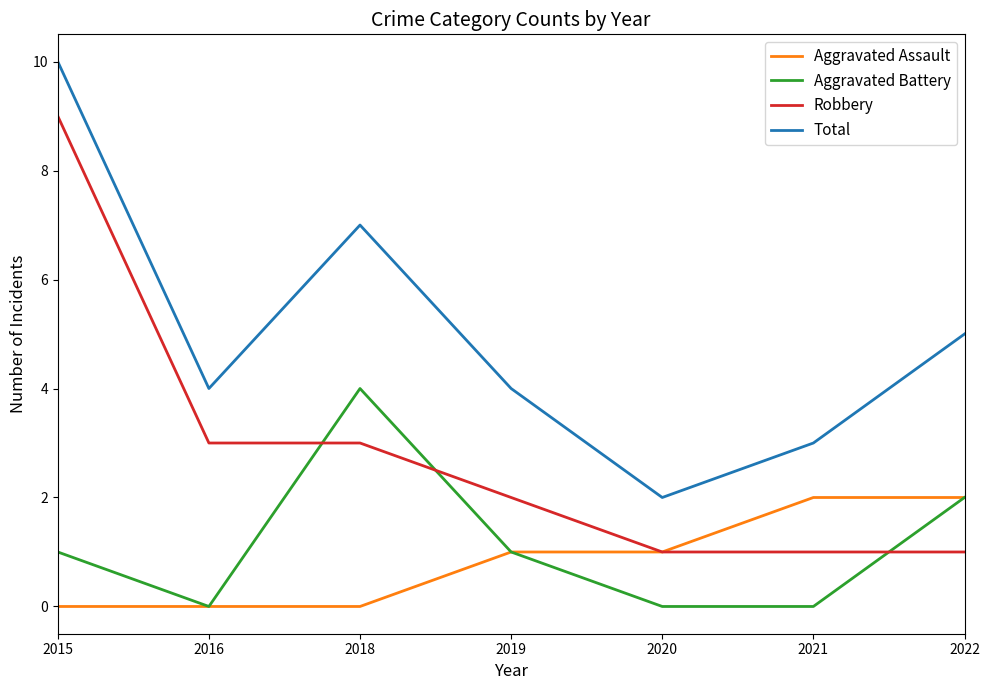

Reading left to right, extract all data points from this chart.

Aggravated Assault: 2015=0	2016=0	2018=0	2019=1	2020=1	2021=2	2022=2
Aggravated Battery: 2015=1	2016=0	2018=4	2019=1	2020=0	2021=0	2022=2
Robbery: 2015=9	2016=3	2018=3	2019=2	2020=1	2021=1	2022=1
Total: 2015=10	2016=4	2018=7	2019=4	2020=2	2021=3	2022=5